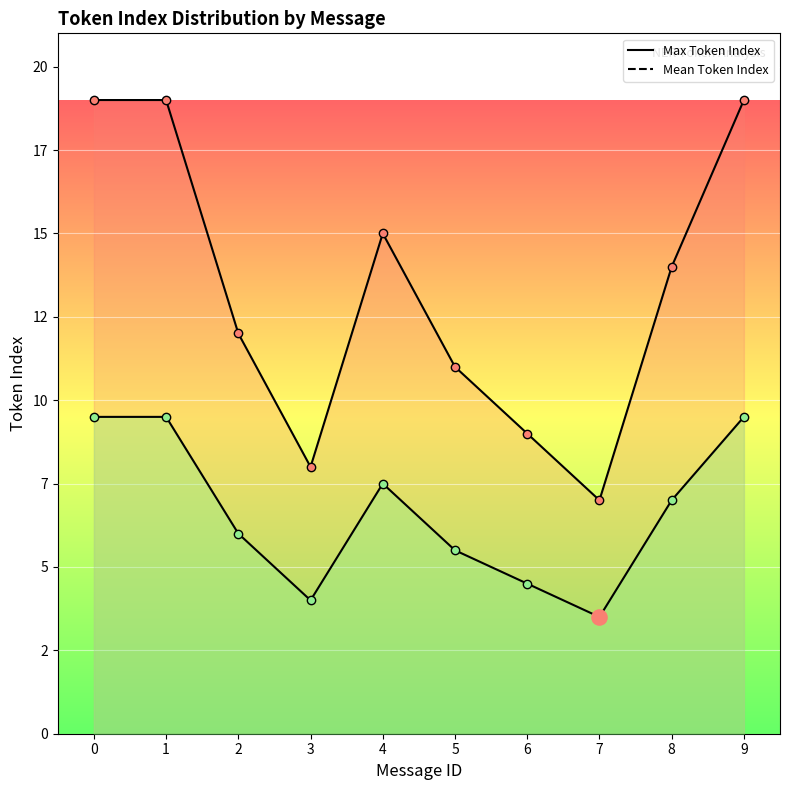

Which series has the largest total across all categories?

Max Token Index